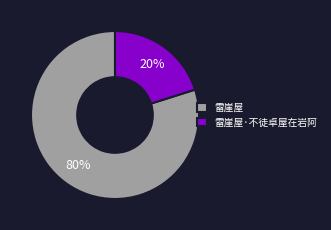

What percentage is the 雷崖屋·不徒卓屋在岩阿 slice, to the nearest percent?

20%